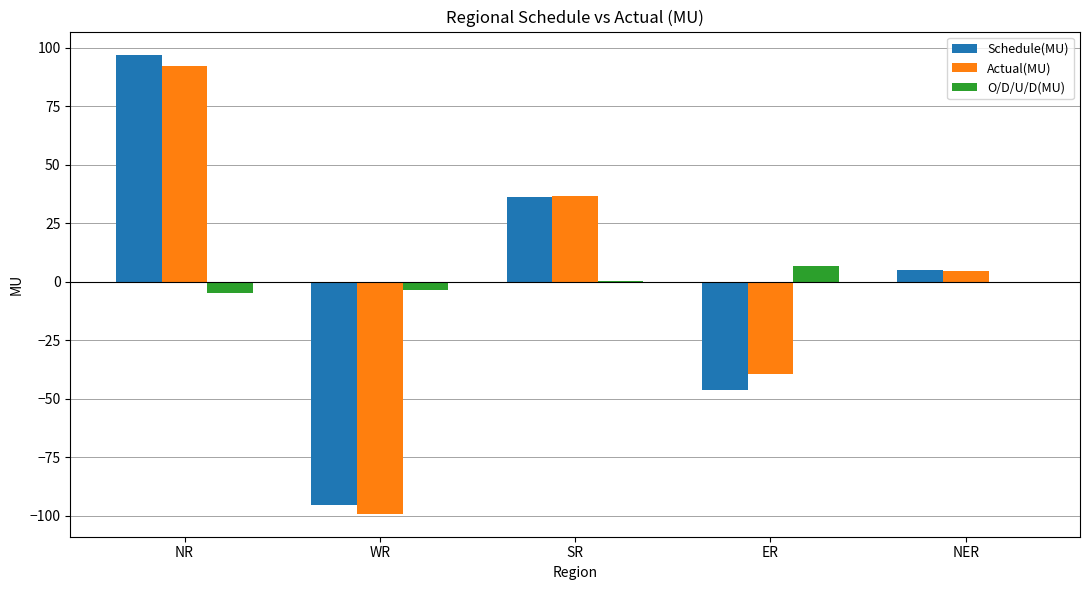

What is the total value across all series at ER?

-78.6